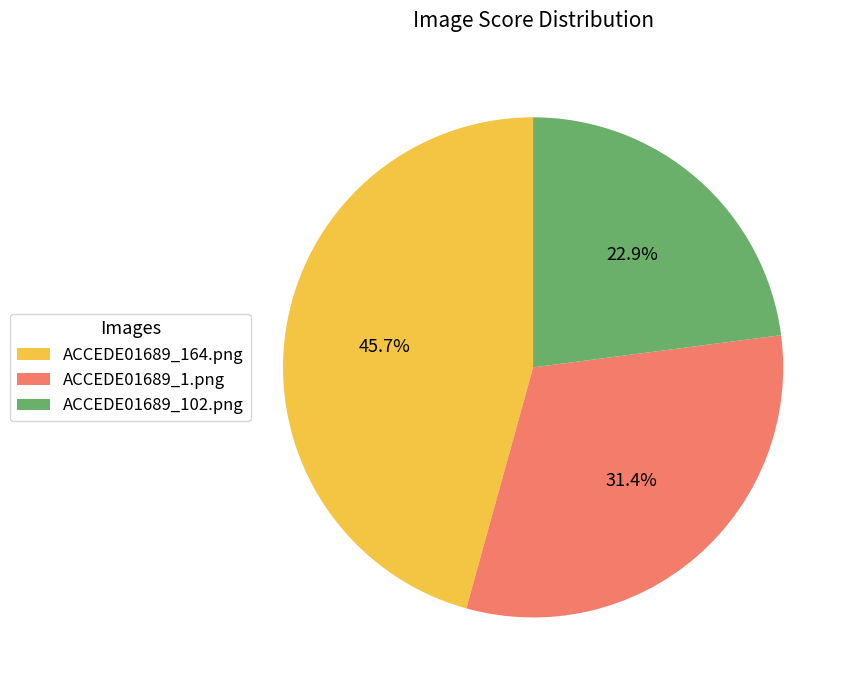

Which has a higher value, ACCEDE01689_164.png or ACCEDE01689_102.png?

ACCEDE01689_164.png